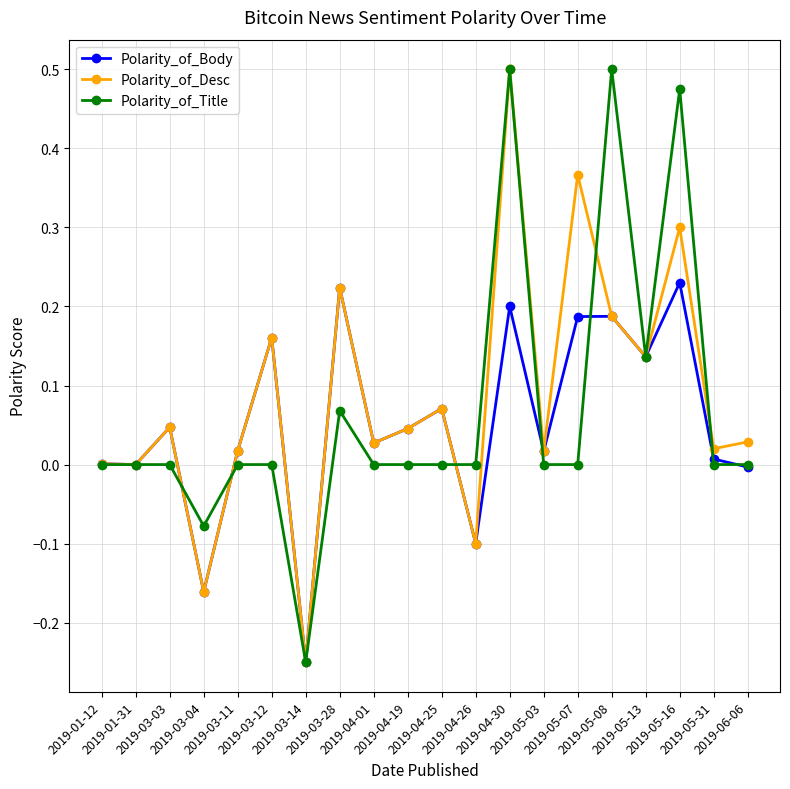

True or false: Polarity_of_Desc has a value of 0.0 at 2019-04-25.

False